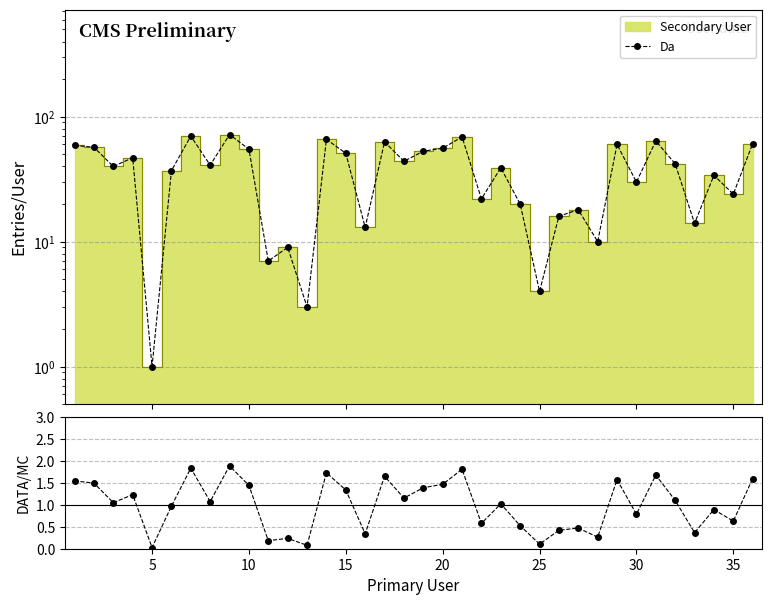

True or false: Da and Ratio intersect in this chart.

False